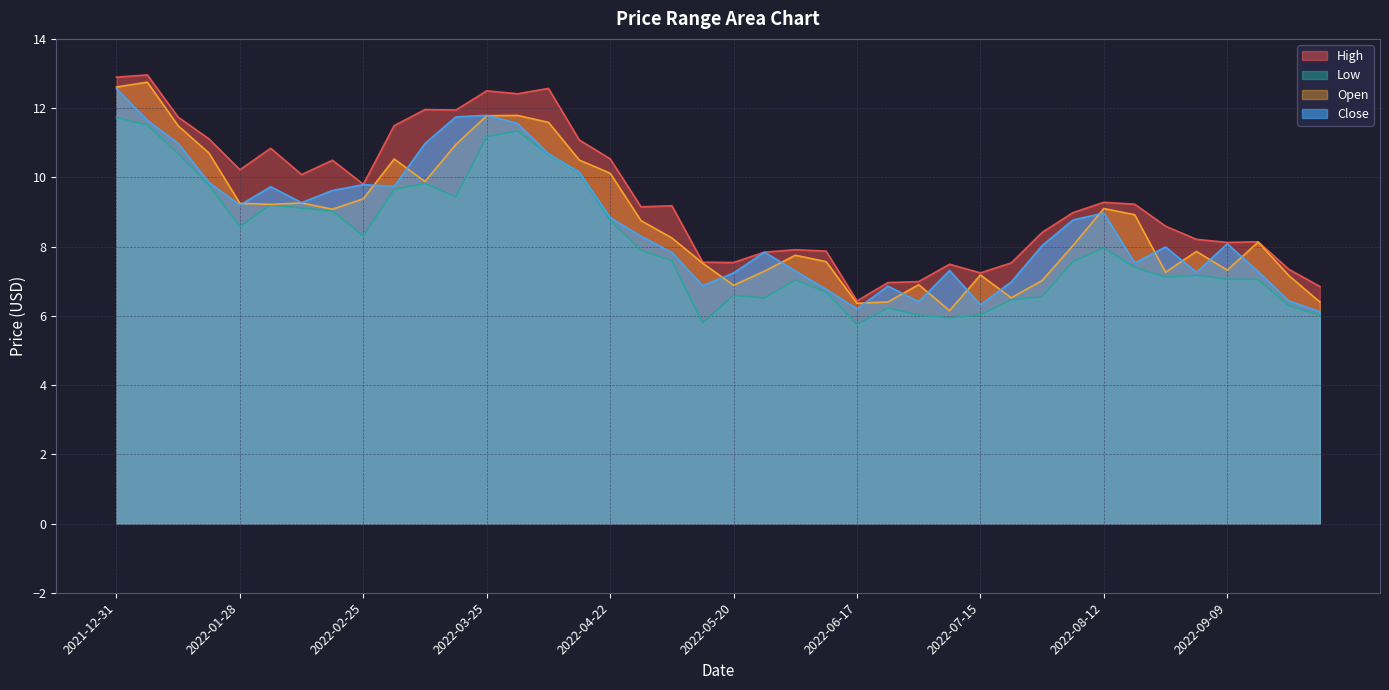

At which category is the sum across all series the highest?

2021-12-31